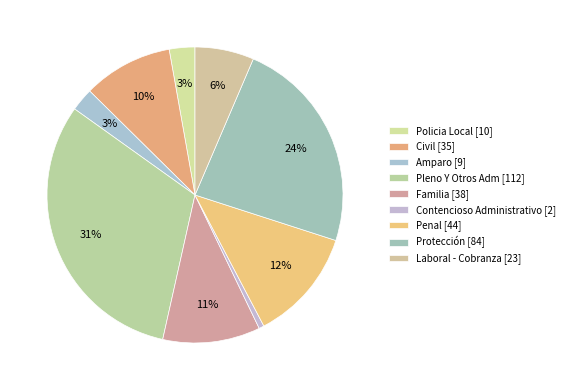

Which slice is the largest?

Pleno Y Otros Adm